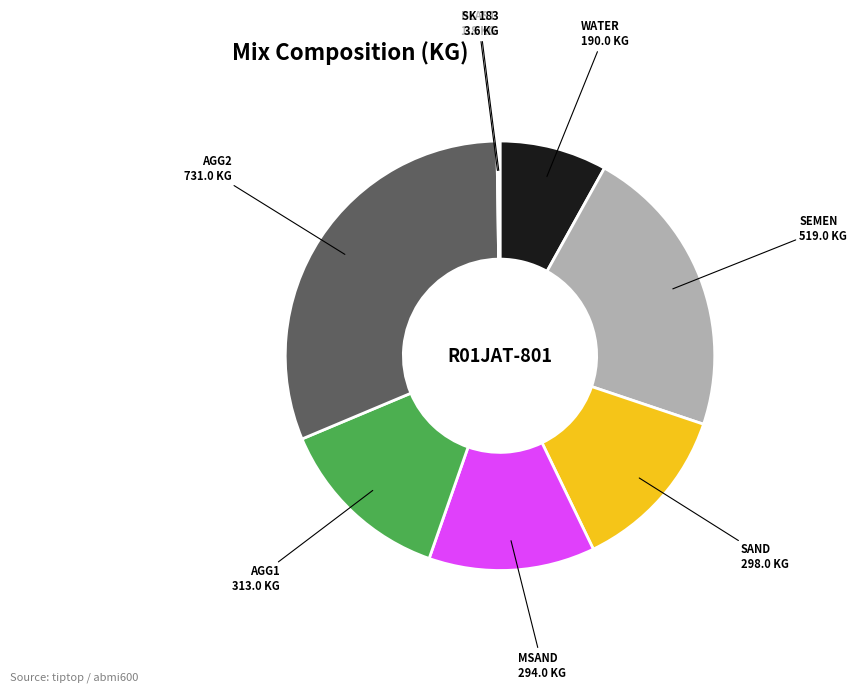

True or false: SEMEN accounts for 22% of the total.

True